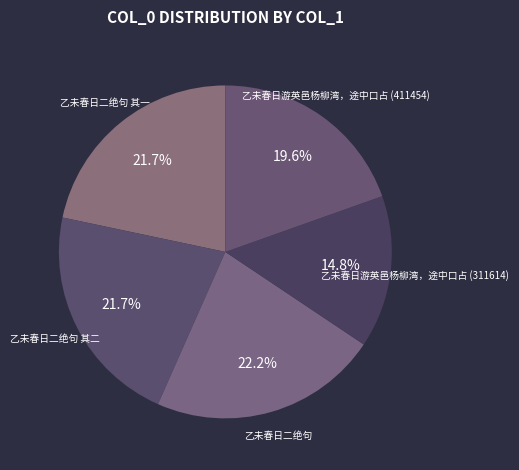

To the nearest percent, what is the difference between the 乙未春日二绝句 其一 and 乙未春日游英邑杨柳湾，途中口占 (311614) slice percentages?

7%